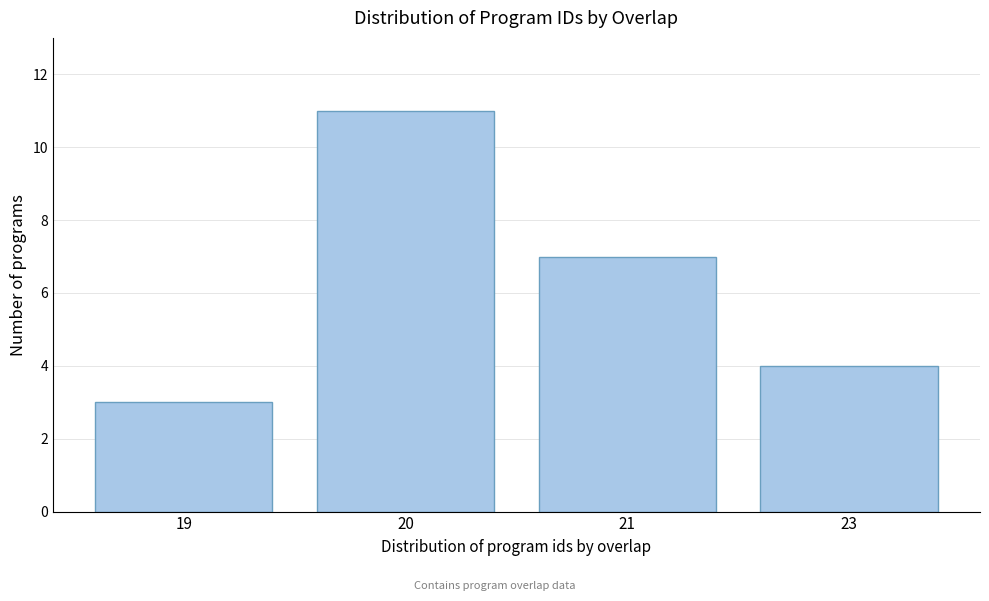

Reading right to left, extract all data points from this chart.

23=4	21=7	20=11	19=3